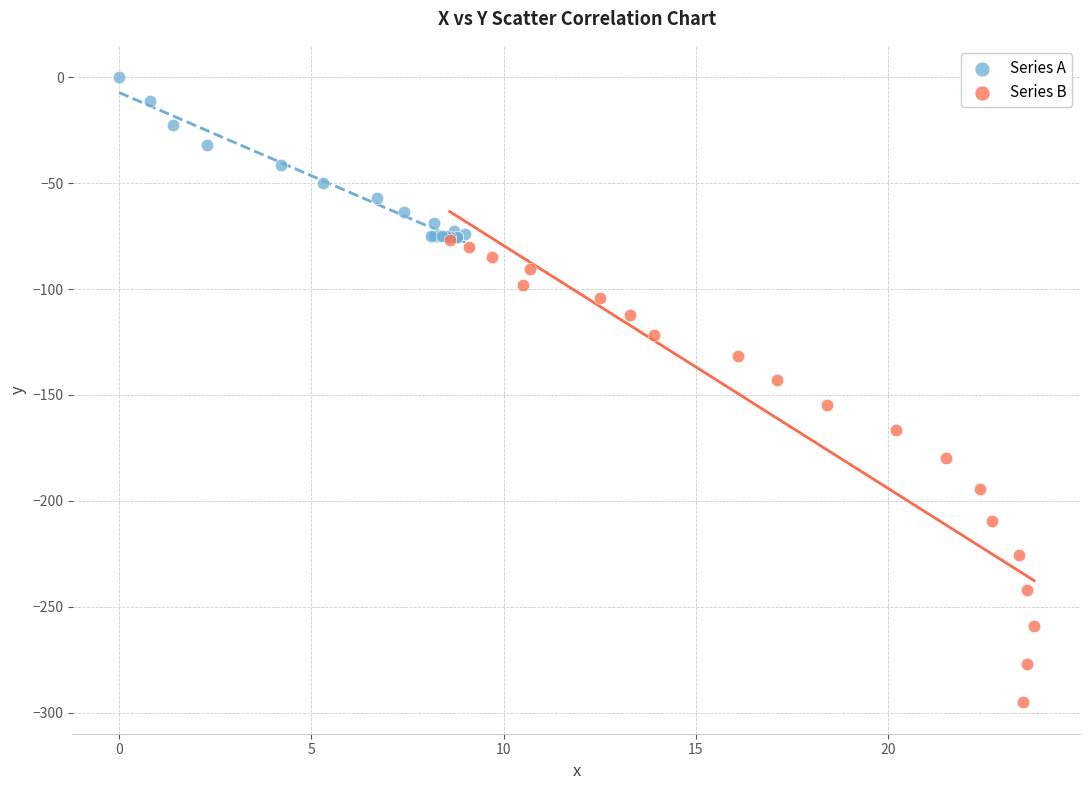

Which series contains the lowest Y value?

Series B